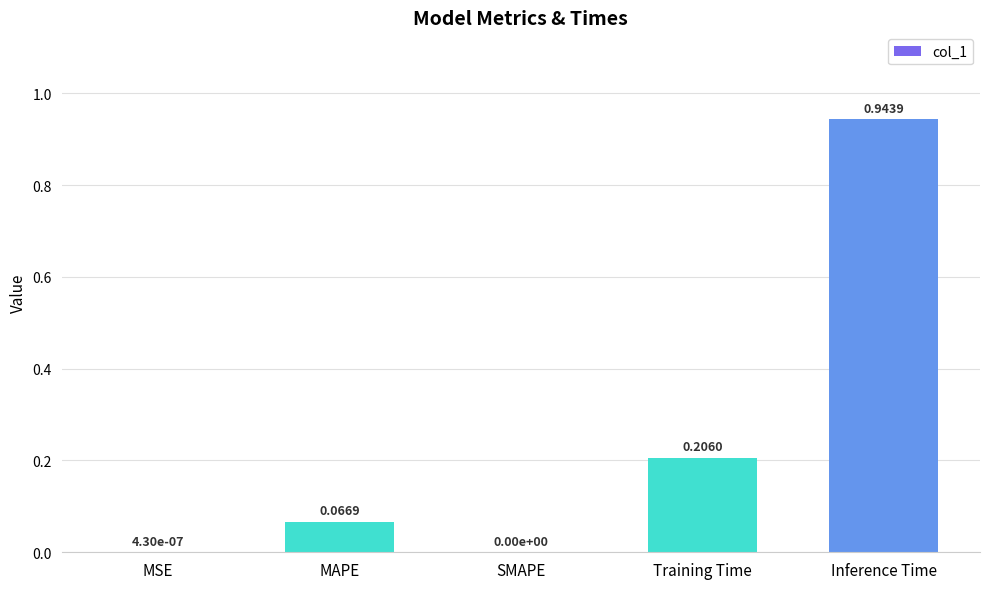

Which has a higher value, Inference Time or MAPE?

Inference Time